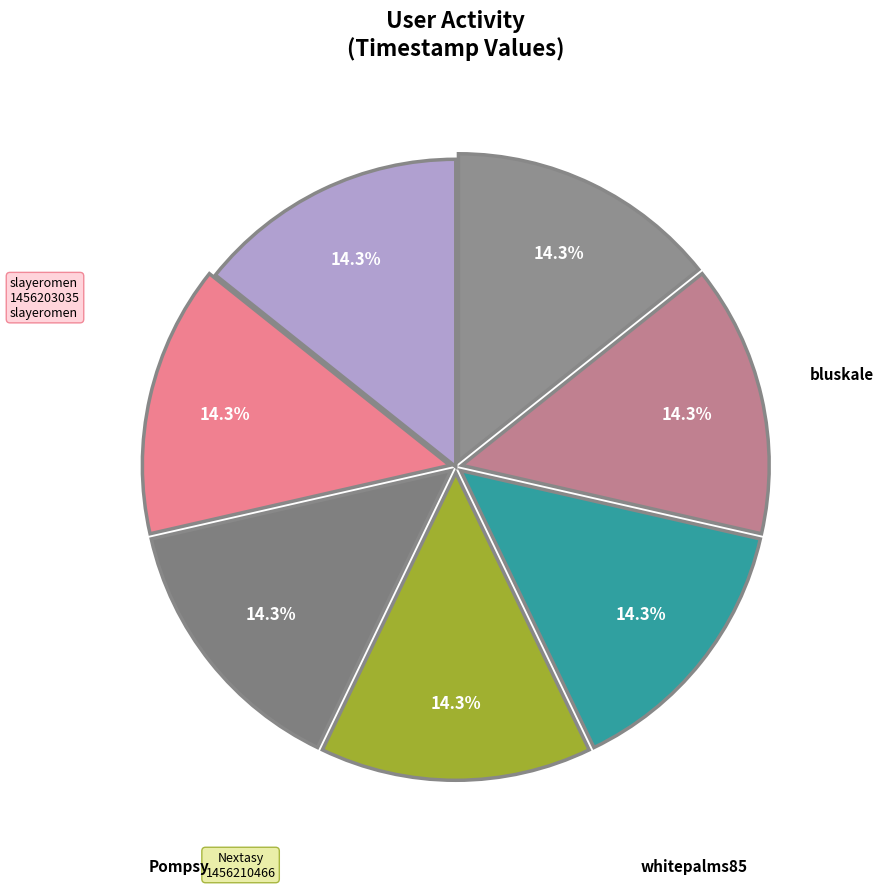

What is the smallest slice in the pie chart?

bluskale